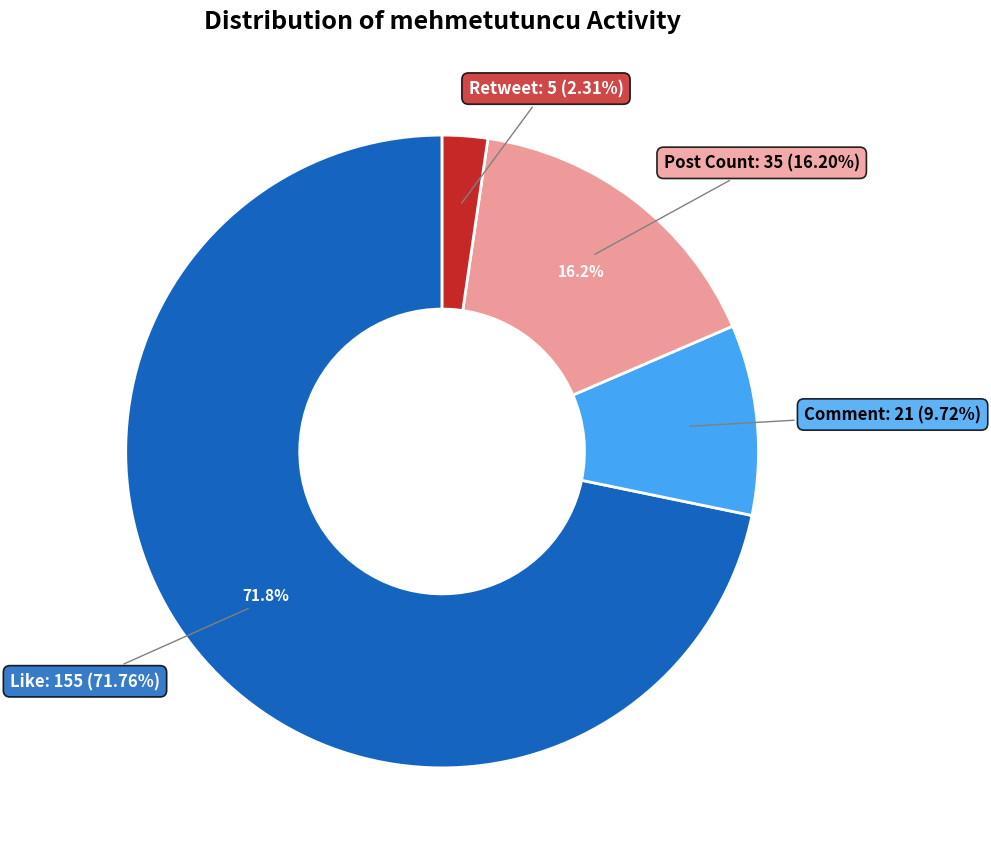

How many segments does this pie chart have?

4